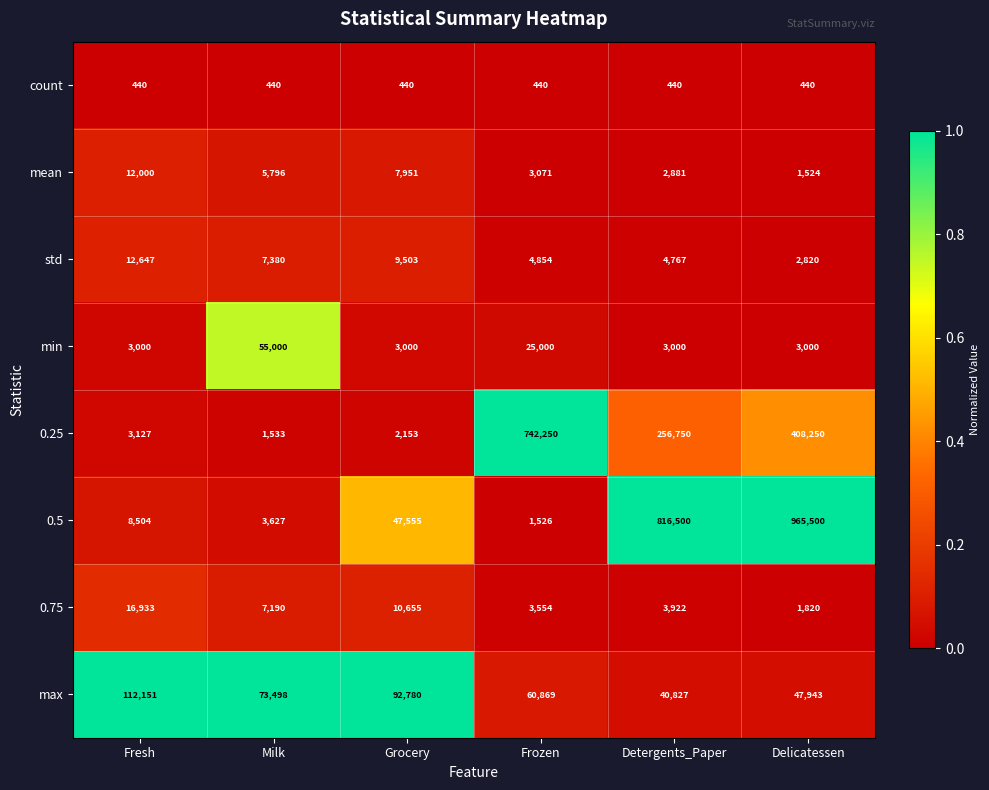

What is the sum of the 0.5 values at Frozen and Delicatessen?

967026